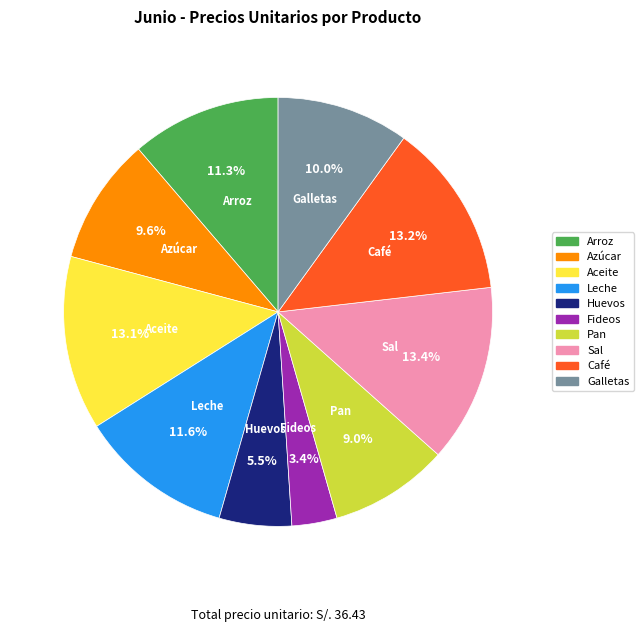

How many slices are in this pie chart?

10